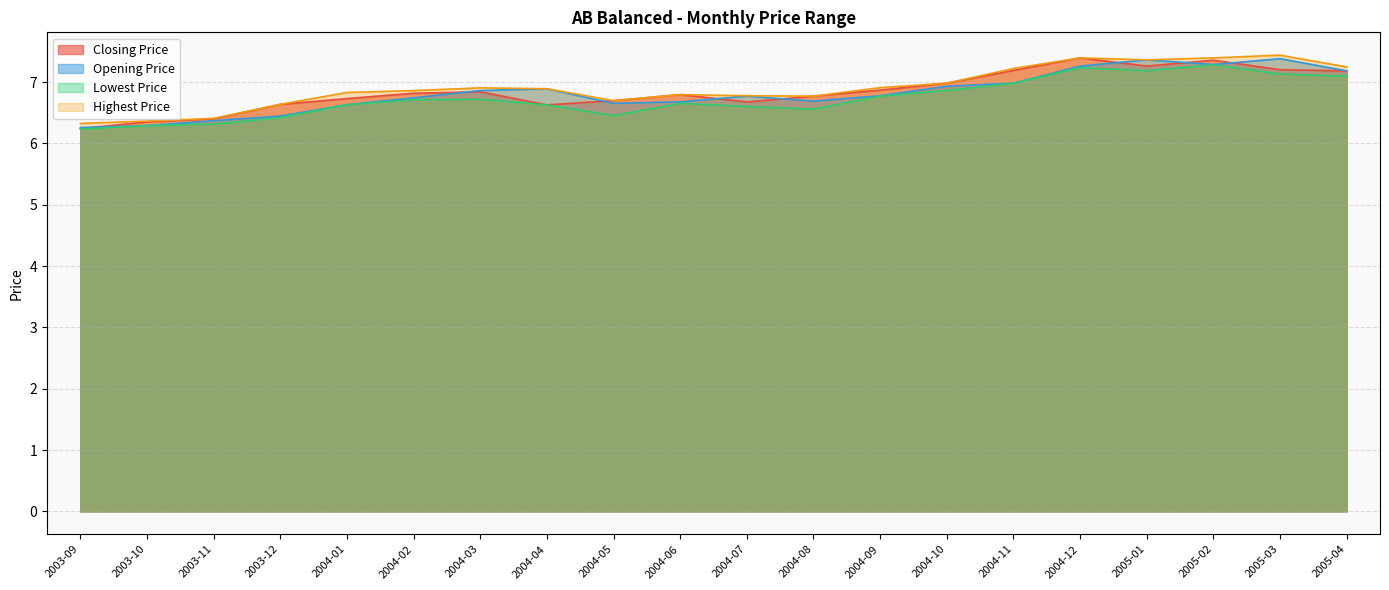

Which category has the lowest value in the Highest Price series?

2003-09